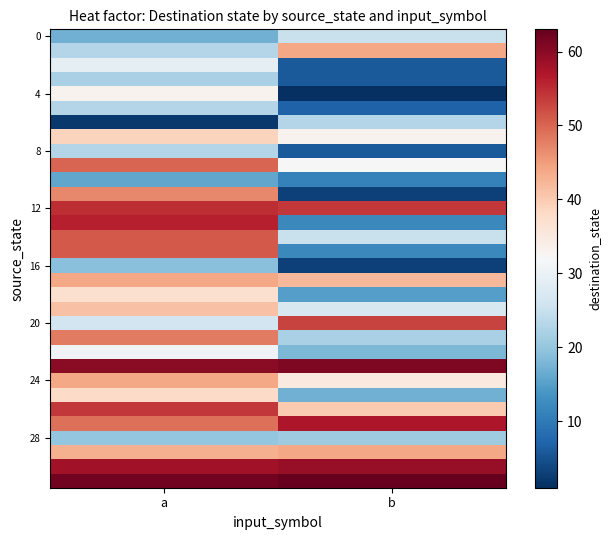

Which label corresponds to the largest value in the chart?

b